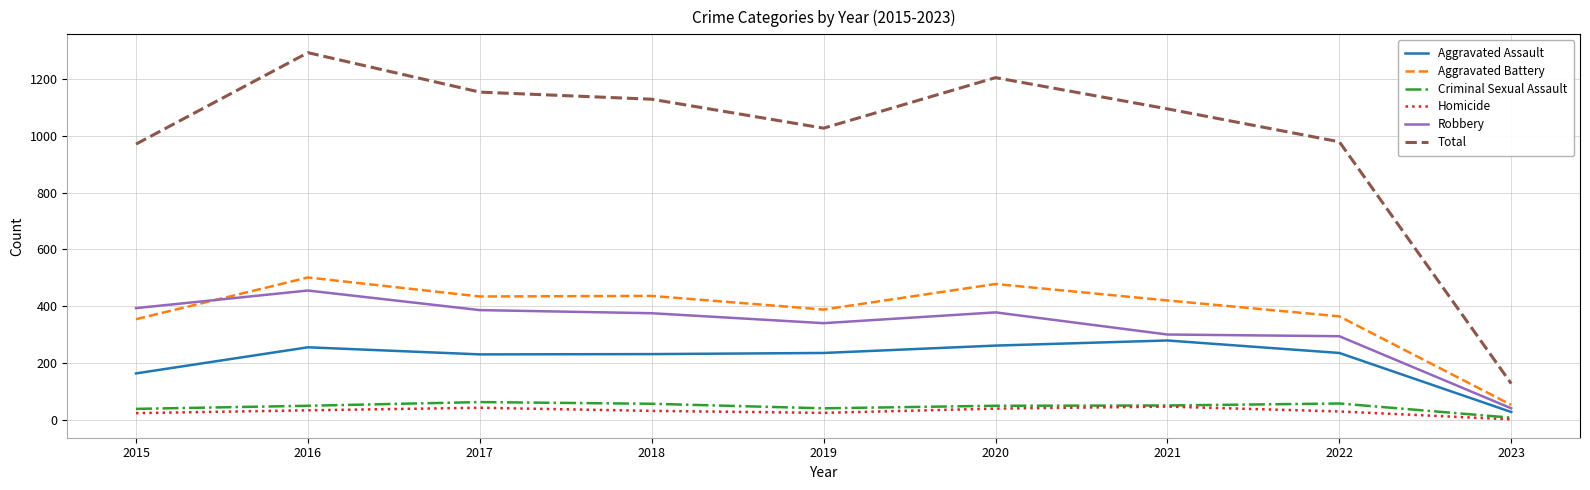

Is the value of Aggravated Assault at 2015 greater than the value of Aggravated Battery at 2023?

Yes